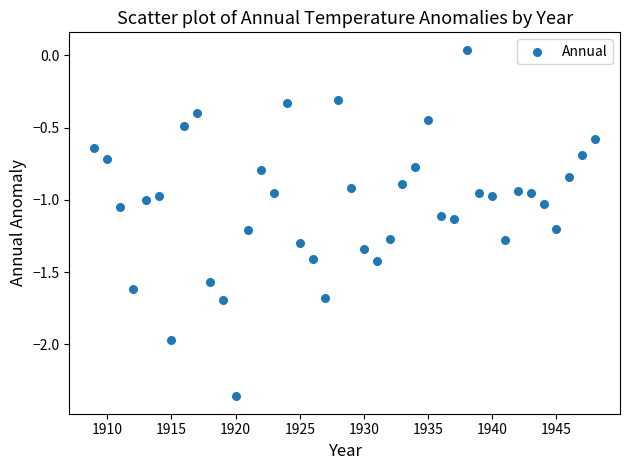

What is the range of Y values (max minus min)?

2.4